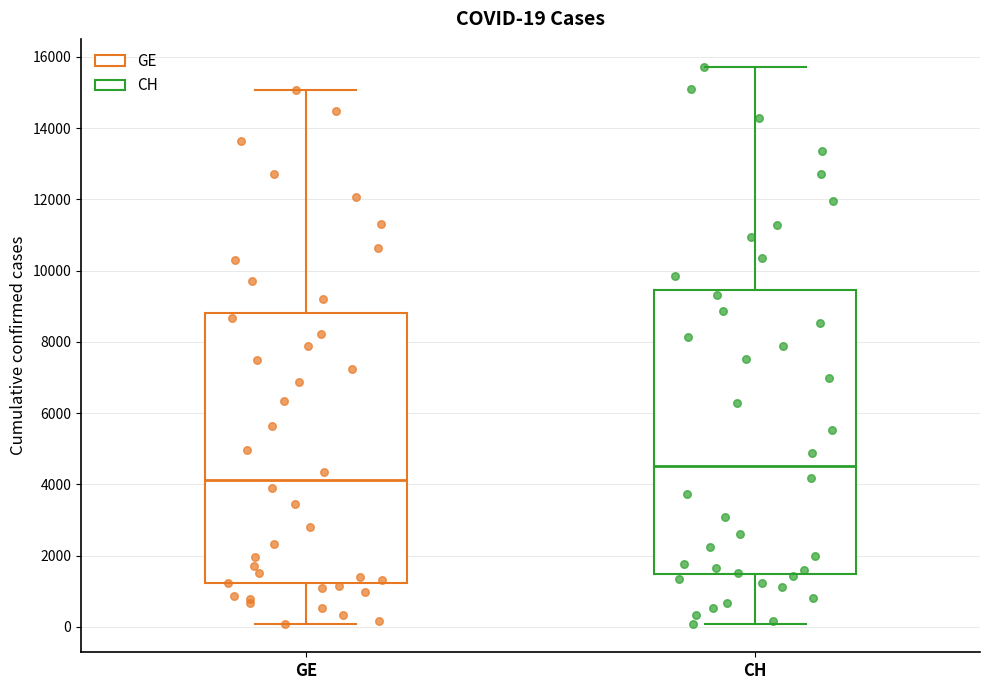

Comparing the boxes themselves (not the whiskers), which one is the tallest?

CH